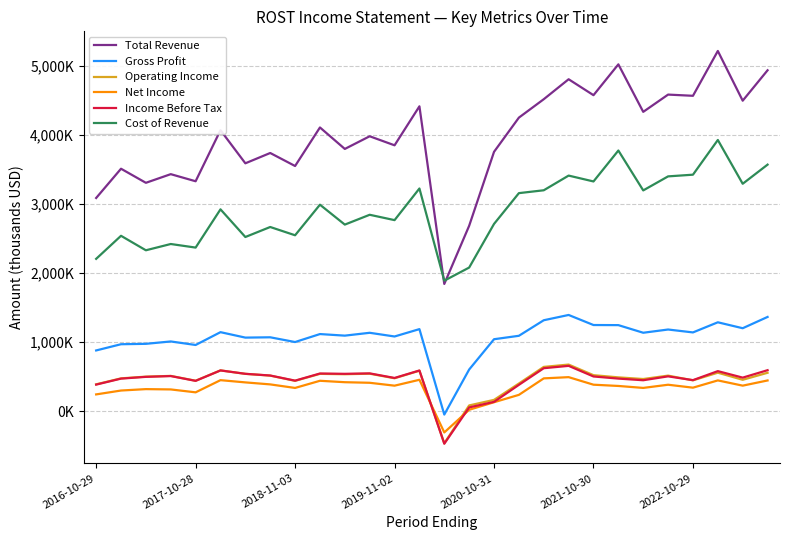

True or false: Total Revenue and Net Income cross at least once.

False